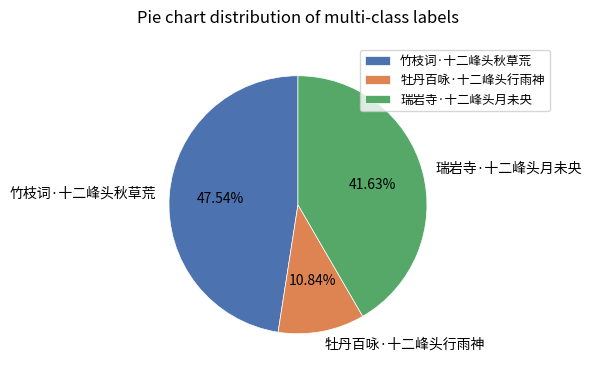

Is there a majority slice in this chart?

No